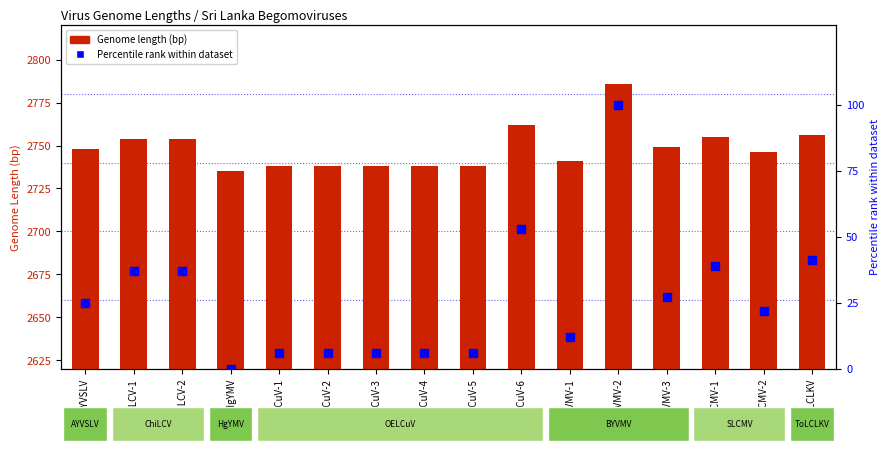

At which category is the sum across all series the highest?

BYVMV-2